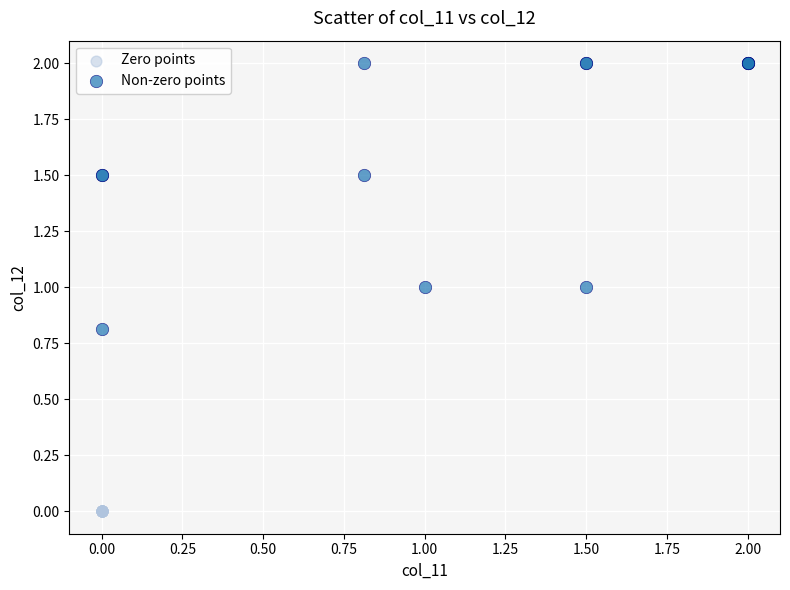

Which series contains the highest Y value?

Non-zero points